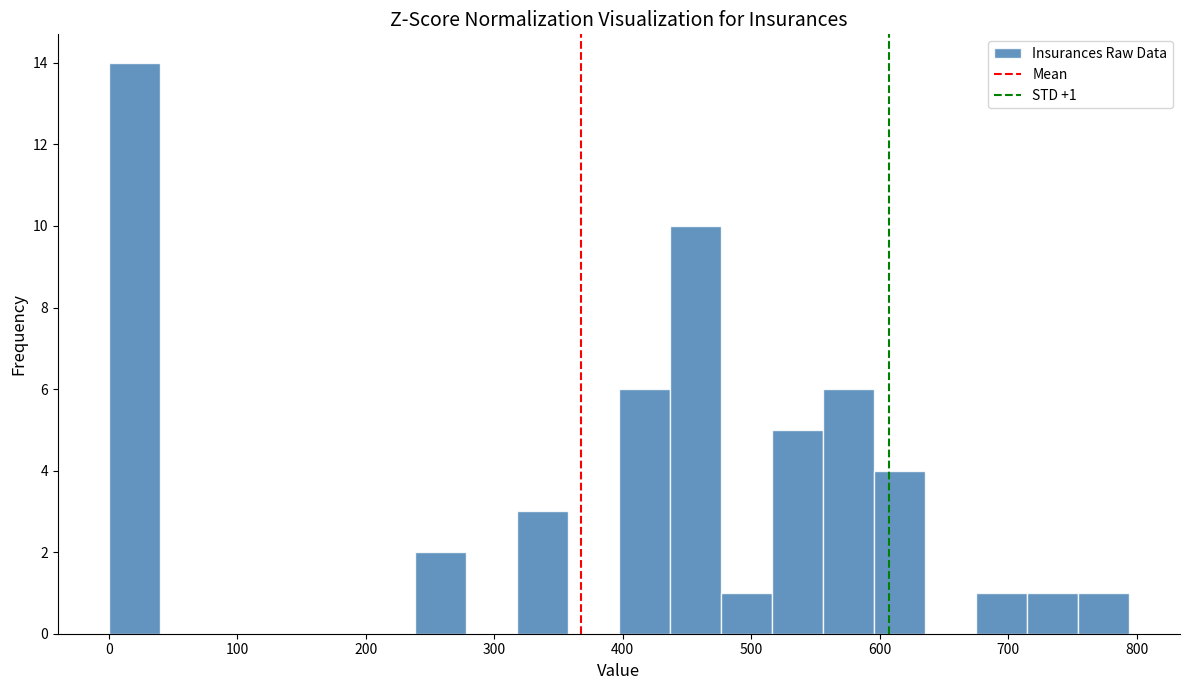

Around what value on the x-axis is the tallest bar? Give the approximate position of its centre, as read against the axis.

20